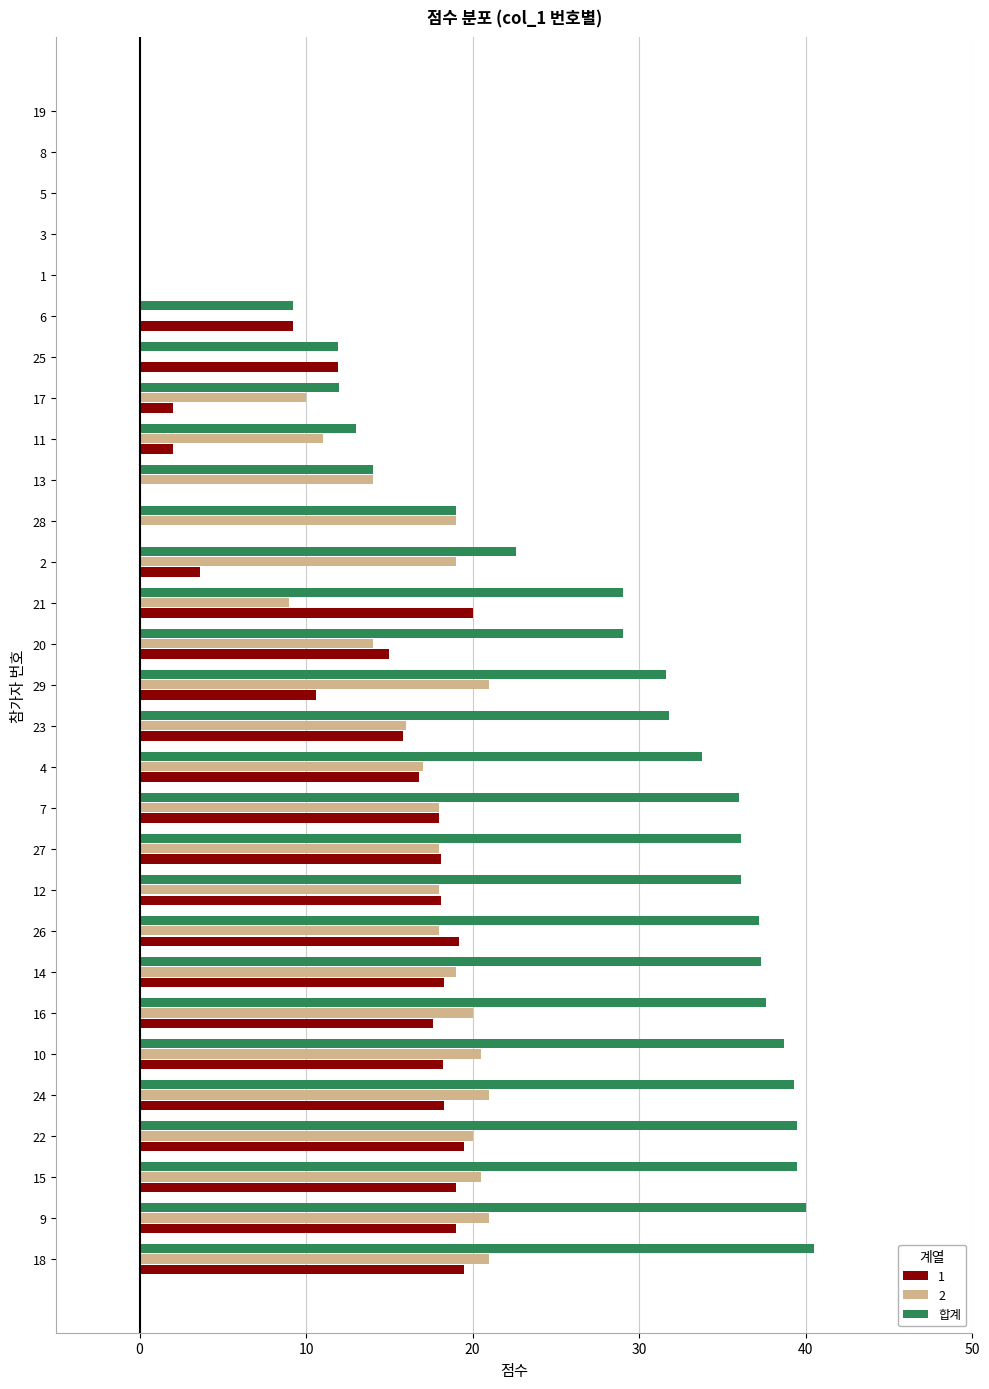

The value of 합계 at 18 is 40.5. True or false?

True